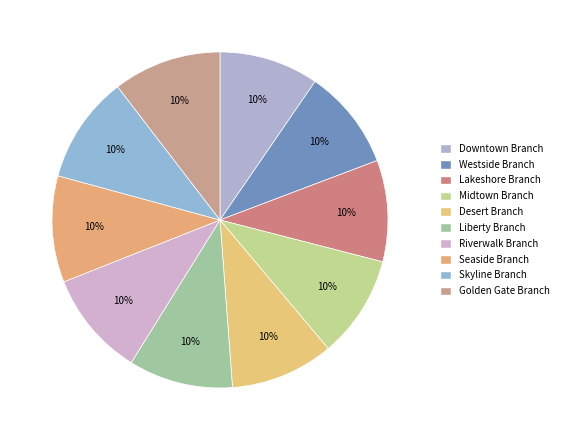

To the nearest percent, what portion does Downtown Branch represent?

10%